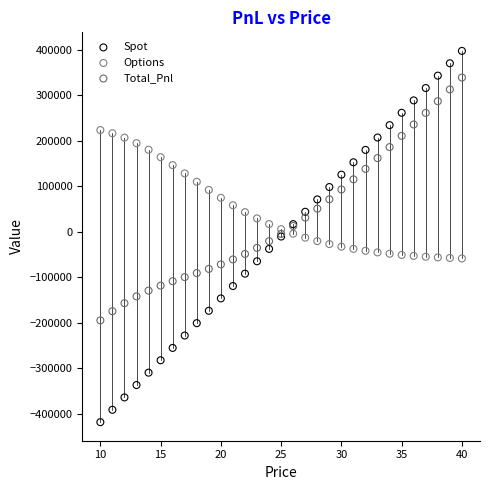

Which series reaches the minimum Y coordinate?

Spot